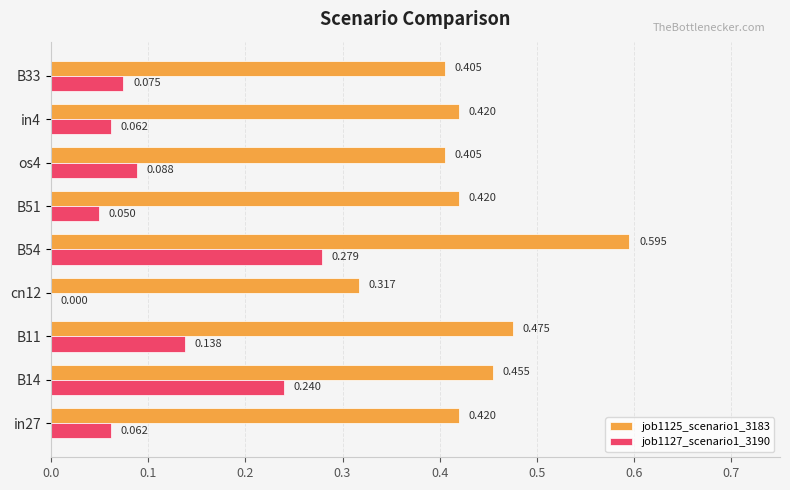

Which category has the highest value in the job1125_scenario1_3183 series?

B54